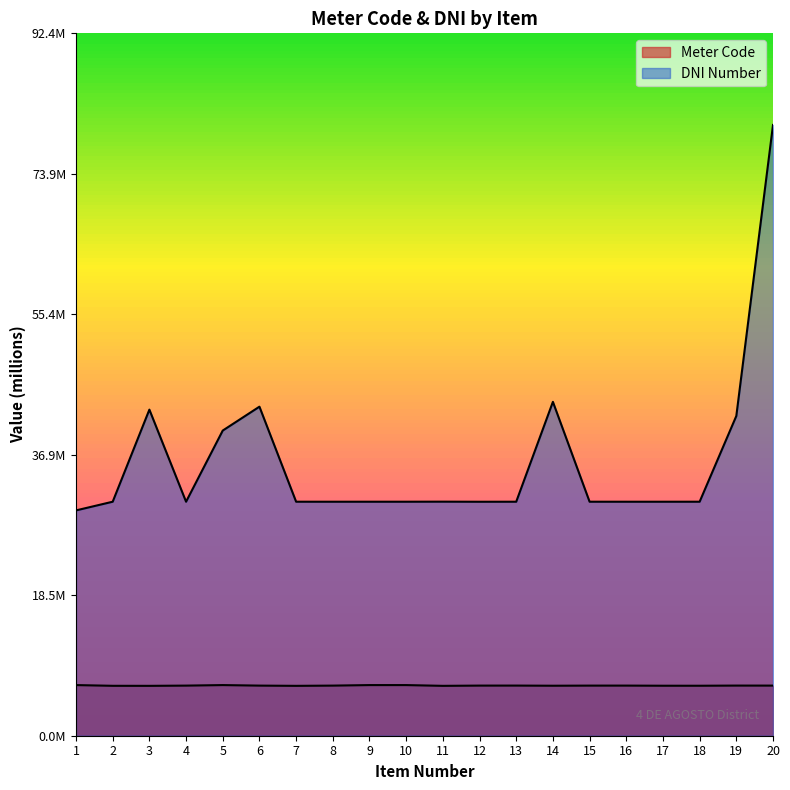

At 6, list the series in order from largest to smallest.

DNI Number, Meter Code